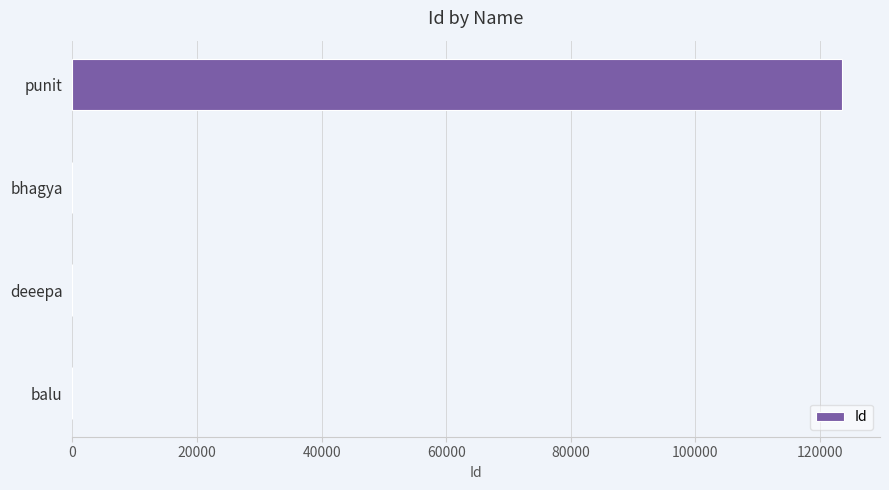

Read the value at punit.

123456